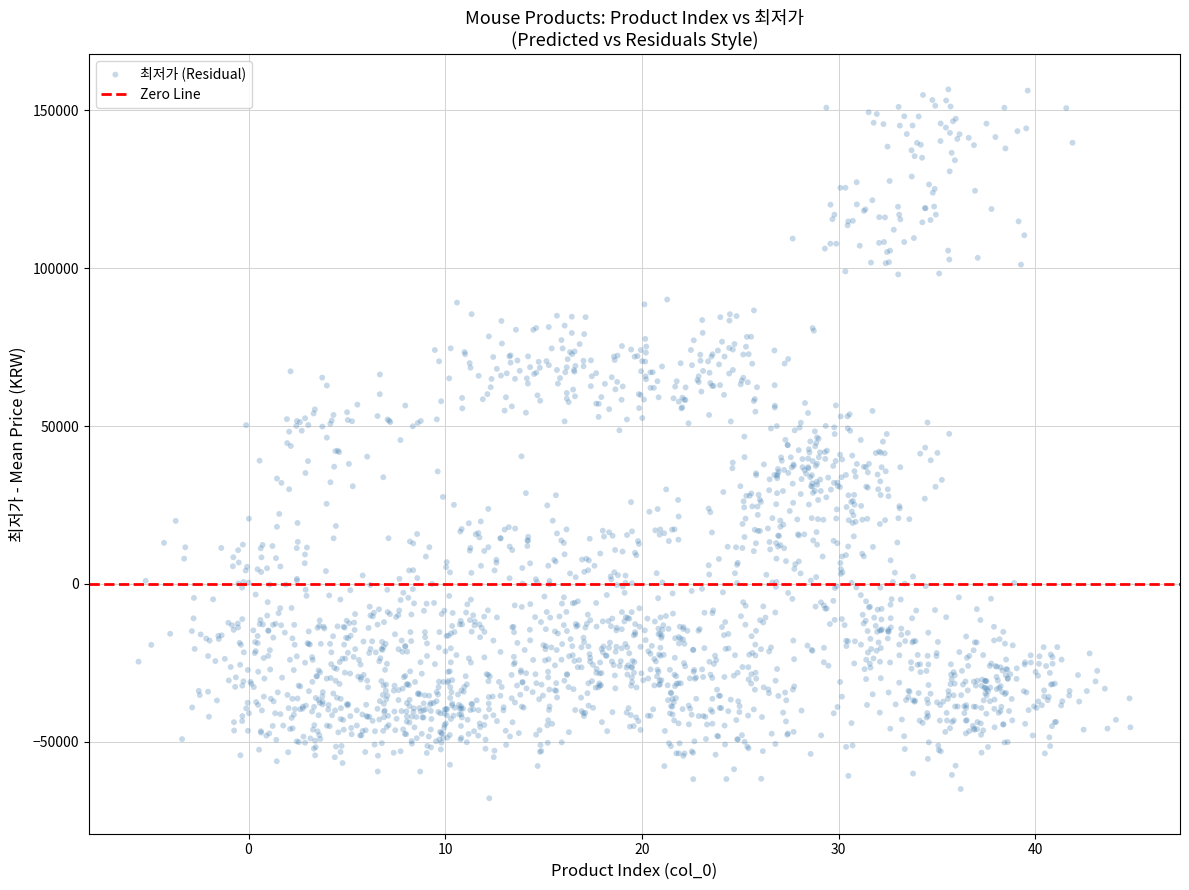

What is the range of Y values (max minus min)?

224479.6